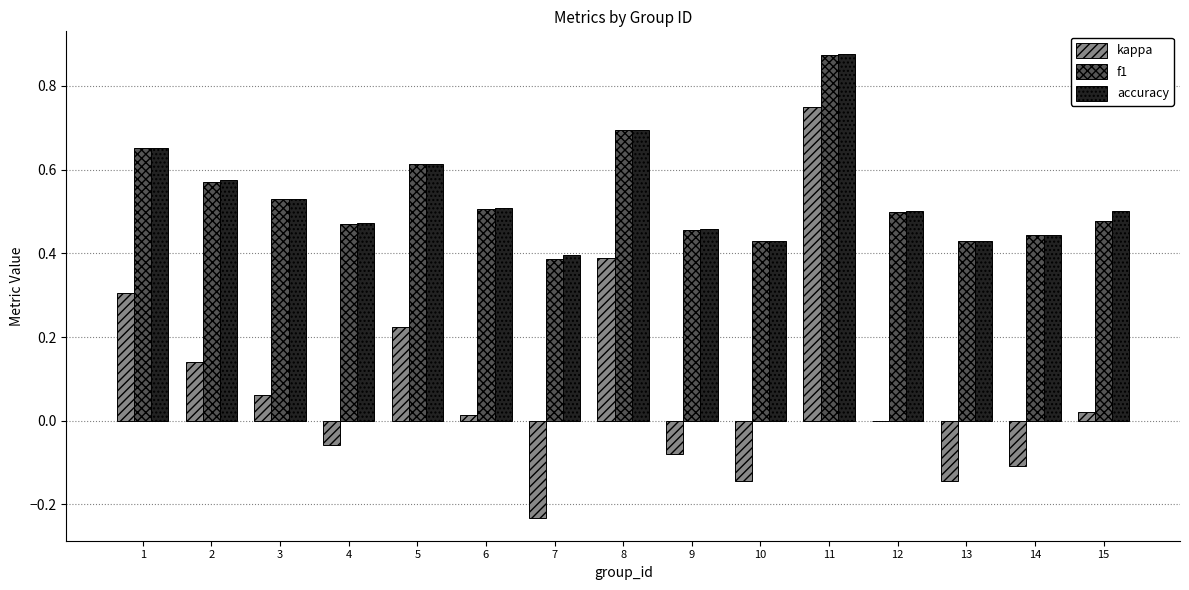

How many categories are shown in the chart?

15